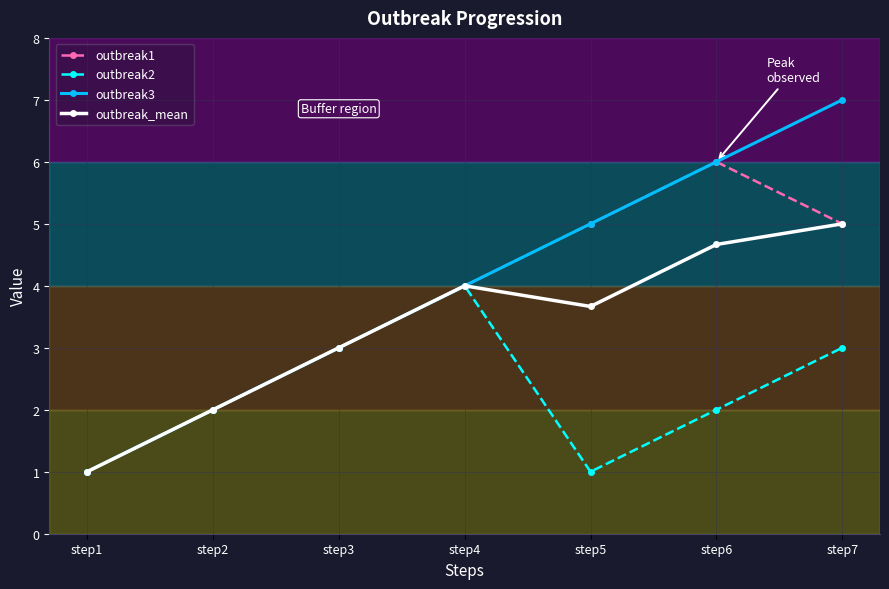

How many categories are shown in the chart?

7